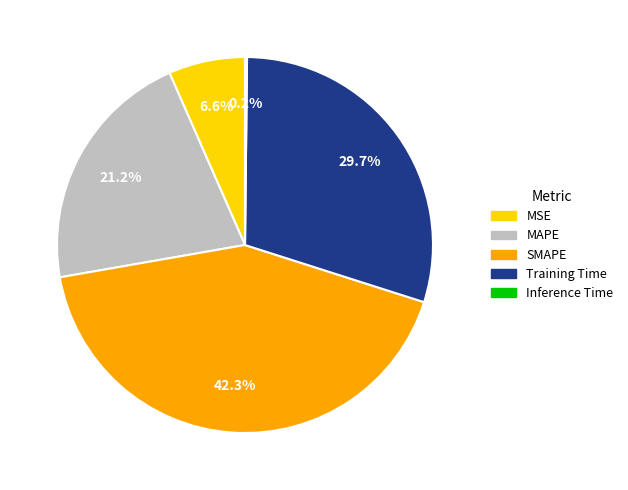

True or false: MAPE accounts for 21% of the total.

True